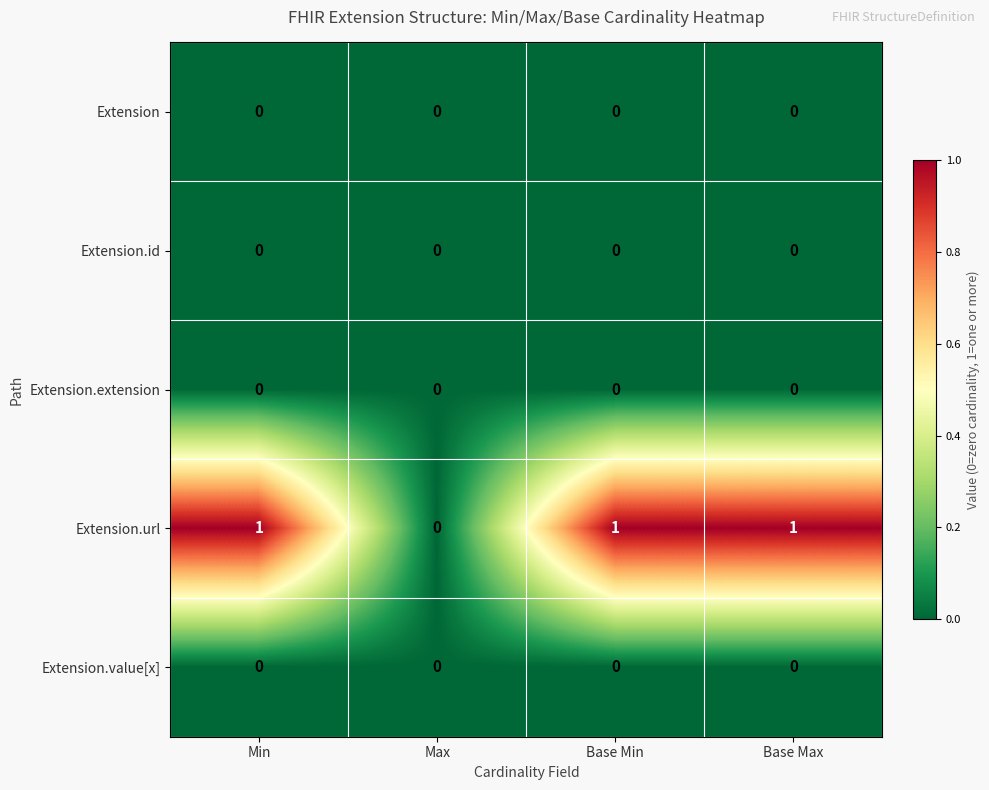

Reading left to right, transcribe all the data shown in this chart.

Extension: Min=0	Max=0	Base Min=0	Base Max=0
Extension.id: Min=0	Max=0	Base Min=0	Base Max=0
Extension.extension: Min=0	Max=0	Base Min=0	Base Max=0
Extension.url: Min=1	Max=0	Base Min=1	Base Max=1
Extension.value[x]: Min=0	Max=0	Base Min=0	Base Max=0